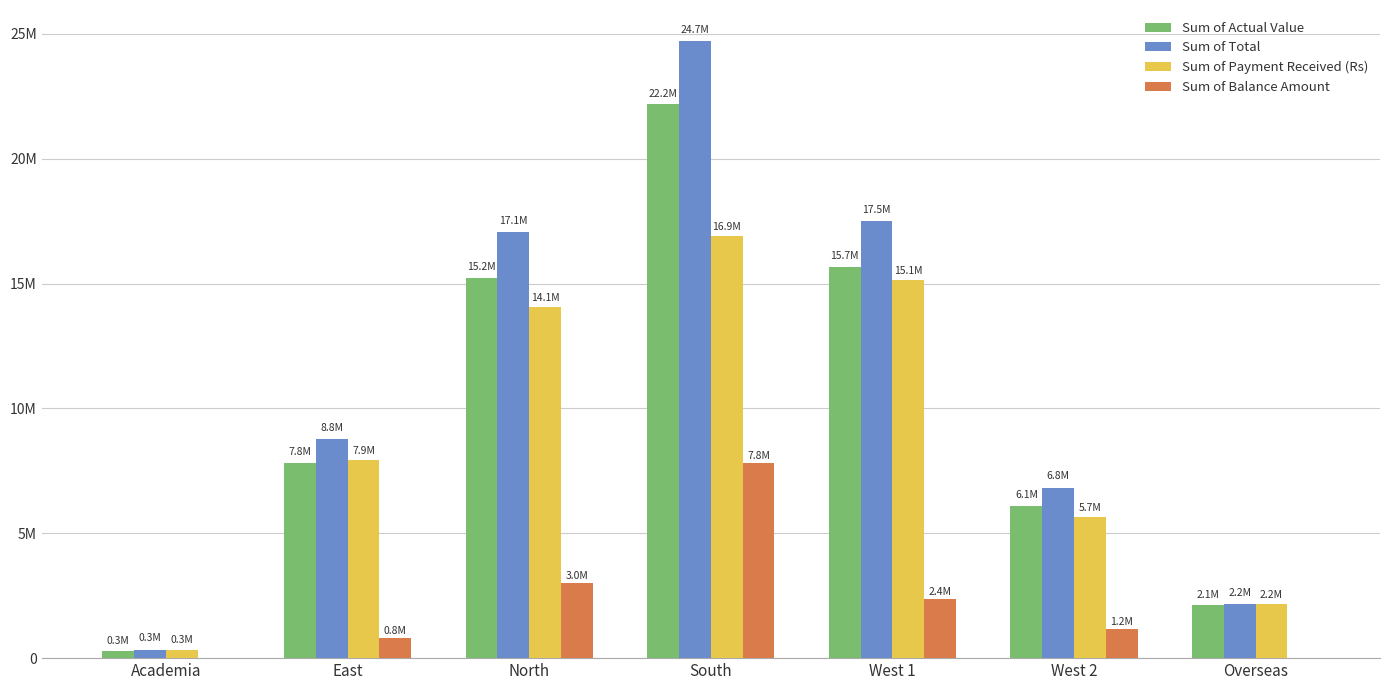

What are all the series names shown in the legend?

Sum of Actual Value, Sum of Total, Sum of Payment Received (Rs), Sum of Balance Amount